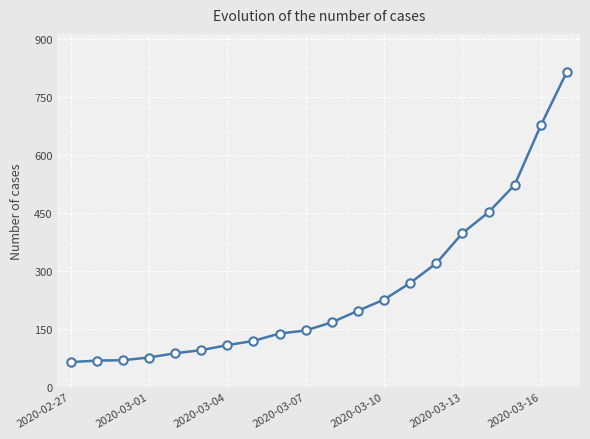

What is the smallest value displayed?

64